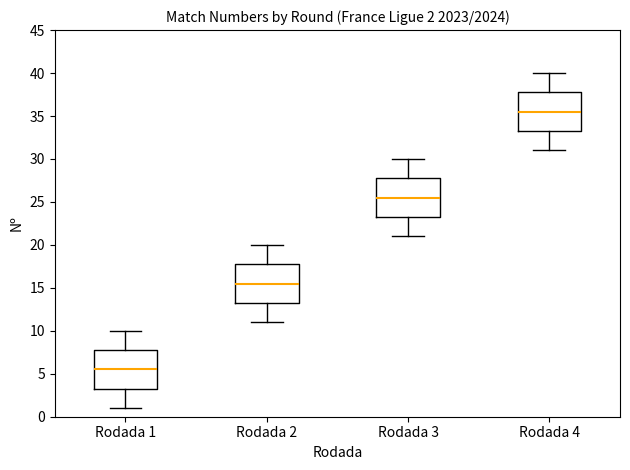

Which box has the highest median line?

Rodada 4